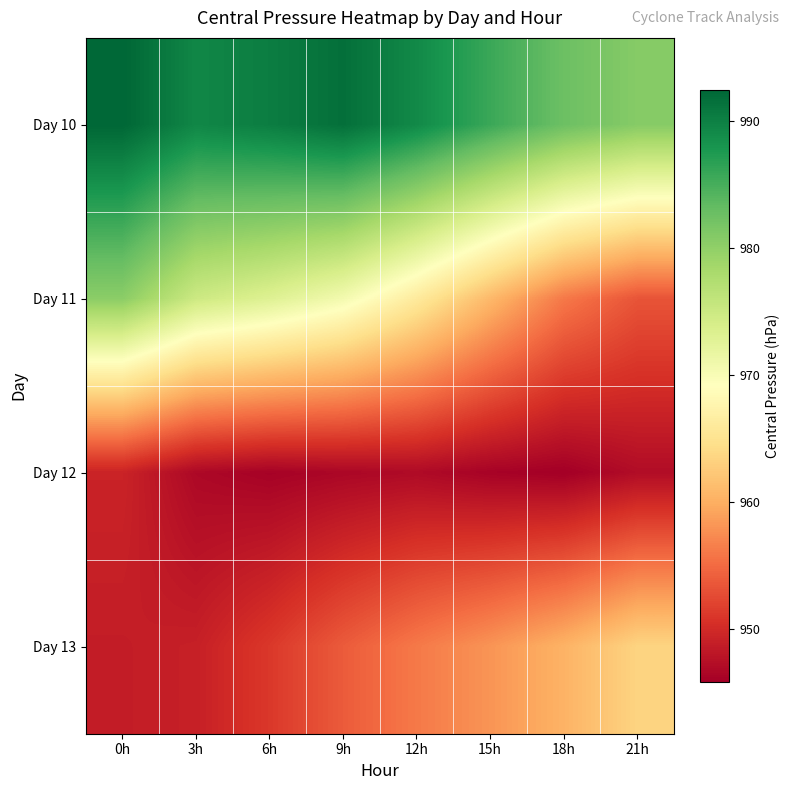

Reading right to left, what are all the values shown in this chart?

Day 10: 21h=980.7	18h=982.6	15h=985.7	12h=989.1	9h=991.7	6h=990.3	3h=989.4	0h=992.5
Day 11: 21h=953.4	18h=956.0	15h=960.9	12h=966.1	9h=970.6	6h=973.1	3h=974.9	0h=980.4
Day 12: 21h=947.1	18h=945.8	15h=946.2	12h=946.9	9h=946.6	6h=946.1	3h=946.7	0h=949.3
Day 13: 21h=963.5	18h=960.4	15h=958.1	12h=956.1	9h=953.9	6h=951.2	3h=949.0	0h=948.7